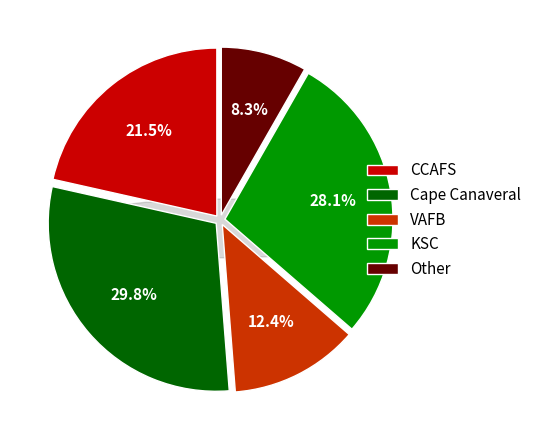

Approximately how many times larger is the value at KSC compared to CCAFS?

1.3